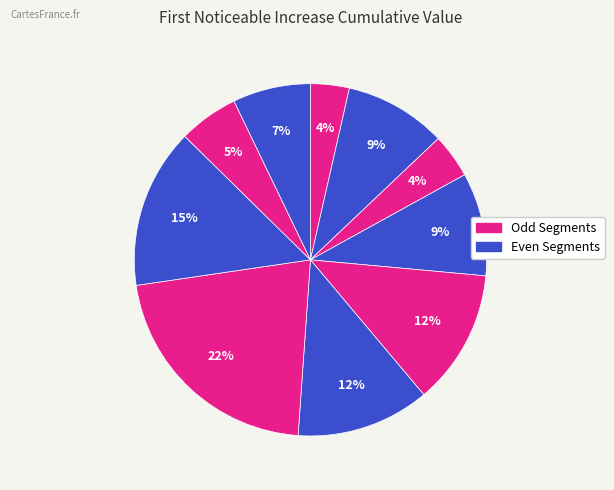

Count the number of slices in the pie.

10